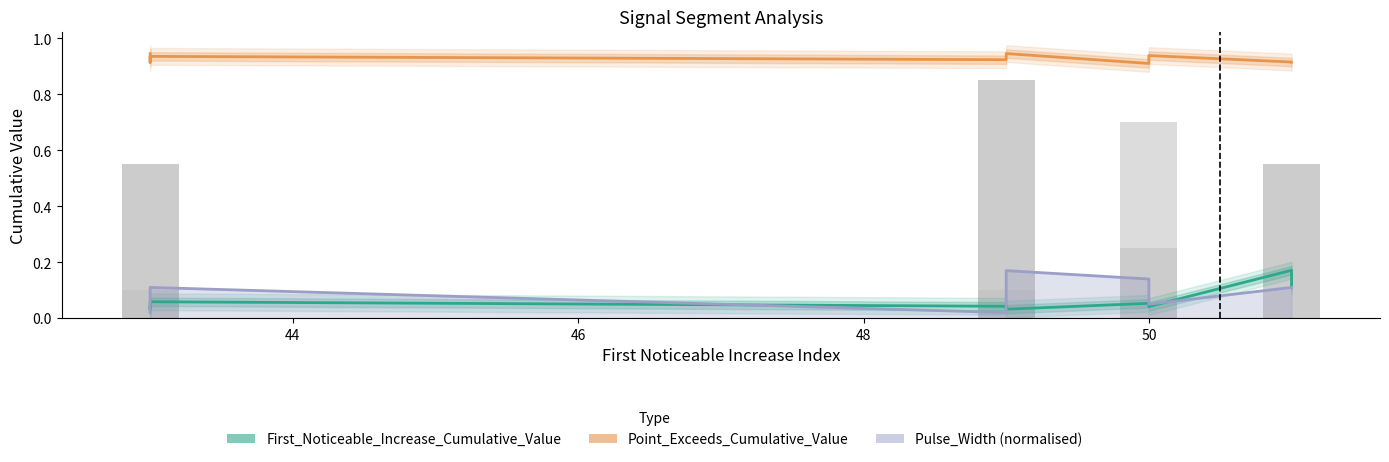

Which series has the largest total across all categories?

Point_Exceeds_Cumulative_Value